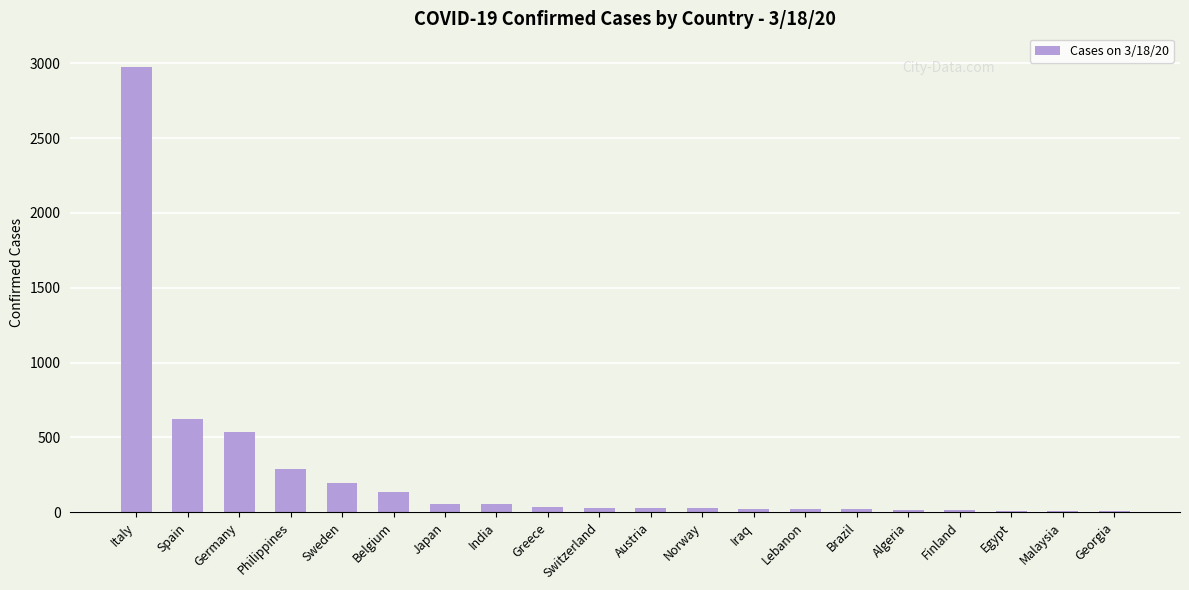

Is it true that the value at Italy is 2978?

True